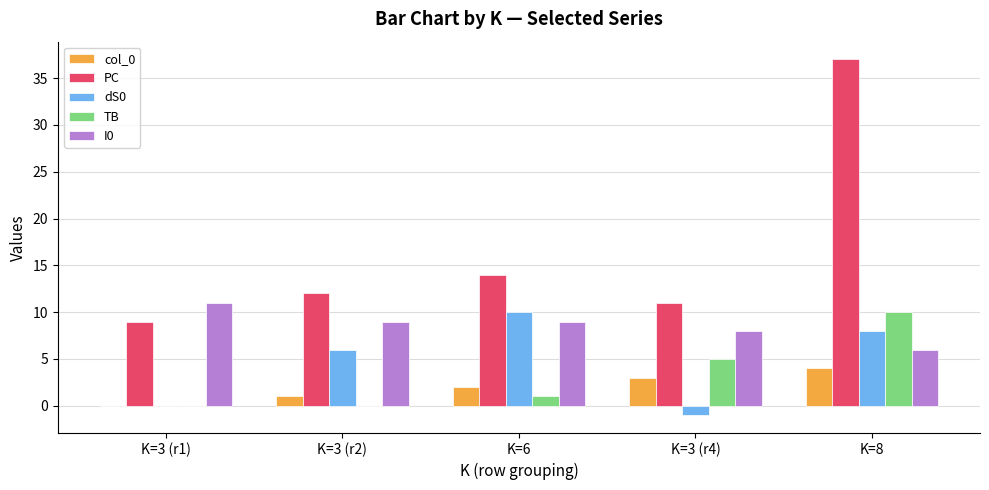

What is the spread (max minus min) of values at K=3 (r4)?

12